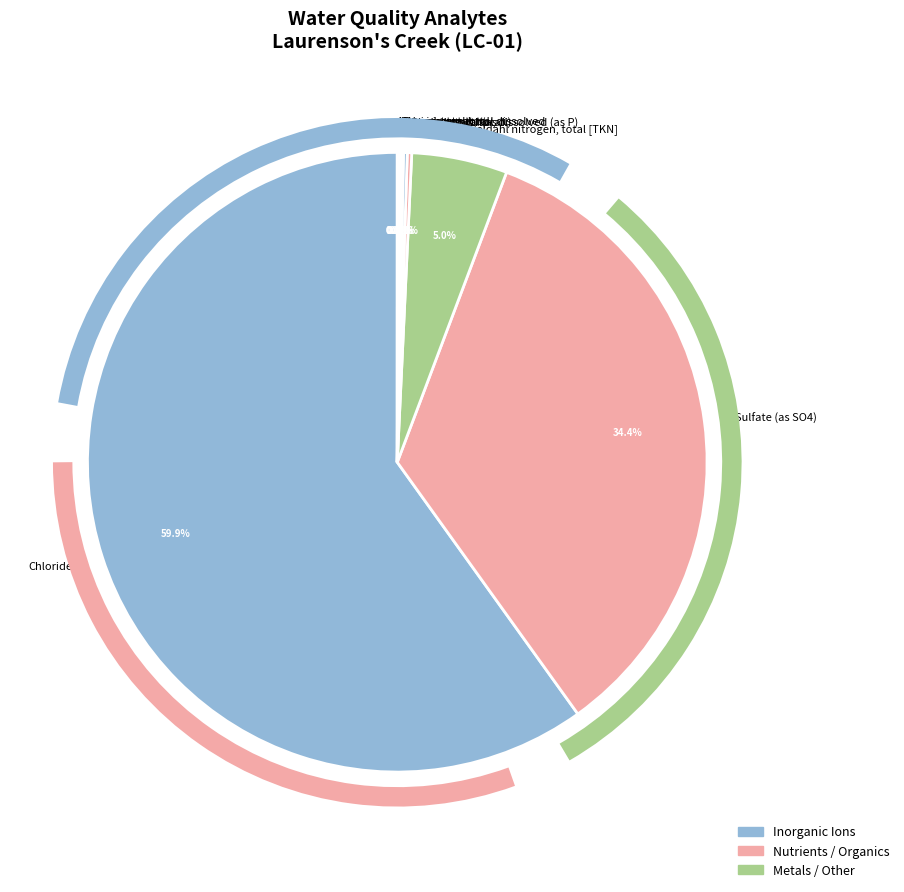

Which category has the biggest portion of the pie?

Chloride